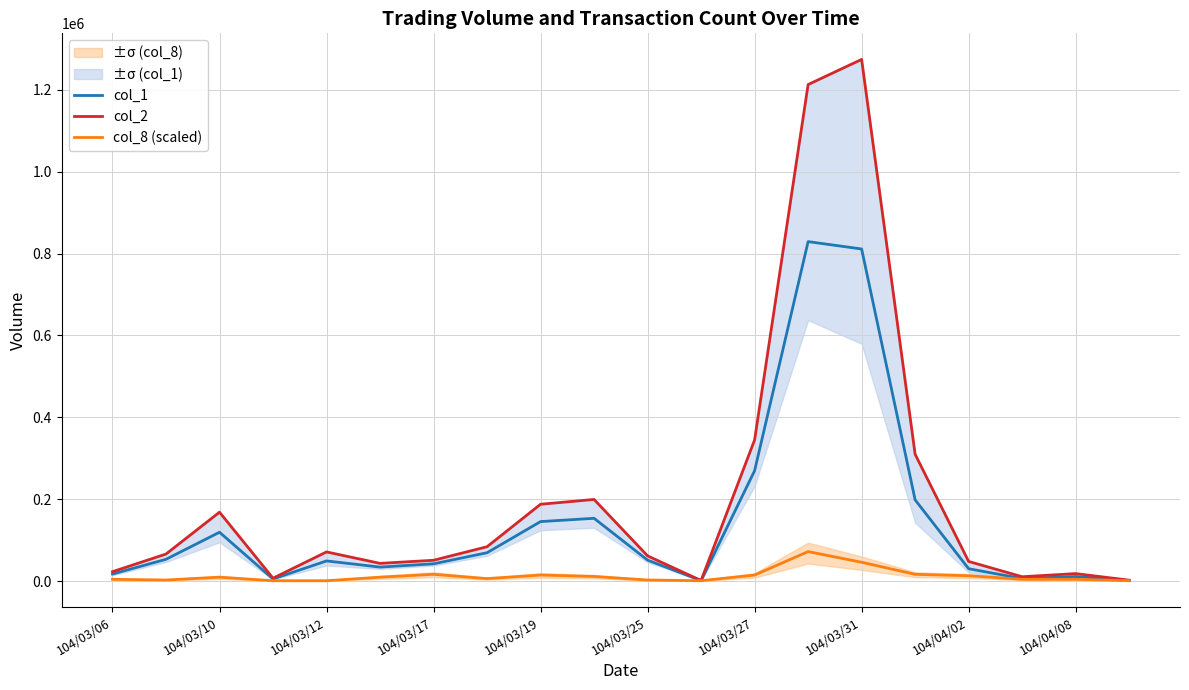

Reading right to left, list all the values displayed in this chart.

col_1: 2000.0	12000.0	7000.0	31000.0	199000.0	811000.0	829000.0	270000.0	2000.0	52000.0	154000.0	146000.0	70000.0	43000.0	35000.0	50000.0	6000.0	120000.0	54000.0	18000.0
col_2: 3040.0	19130.0	11460.0	48770.0	310170.0	1273490.0	1212150.0	345250.0	2280.0	62340.0	200000.0	188290.0	84700.0	51630.0	44070.0	72000.0	7860.0	168940.0	66840.0	23800.0
col_8 (scaled): 1732.7	5198.2	5198.2	13861.9	17327.4	46783.9	72775.0	15594.6	1732.7	3465.5	12129.2	15594.6	6931.0	17327.4	10396.4	1732.7	1732.7	10396.4	3465.5	5198.2